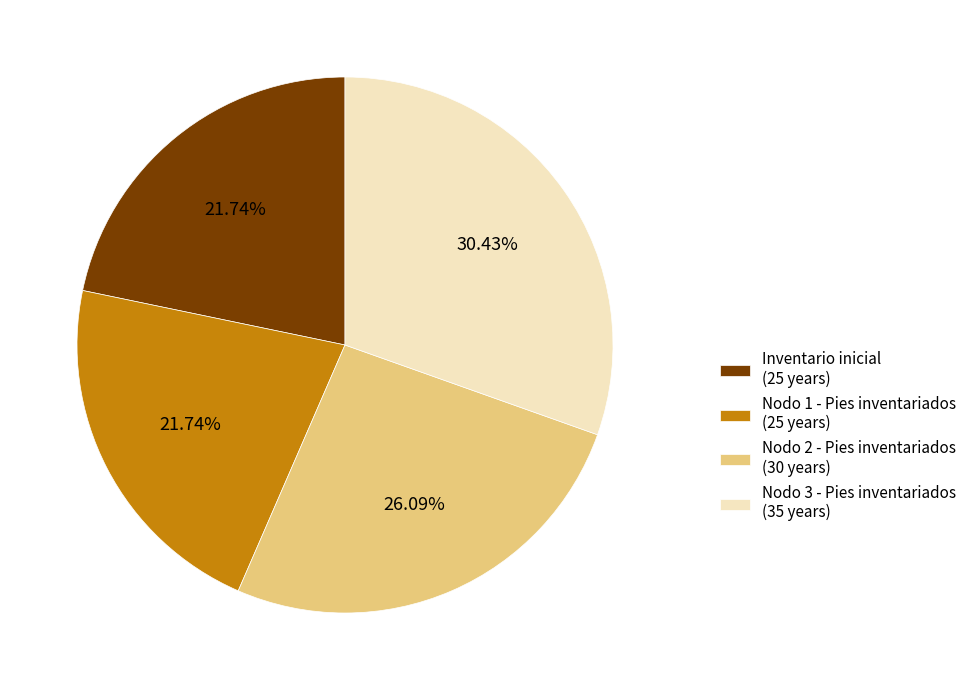

Does any single category account for the majority?

No